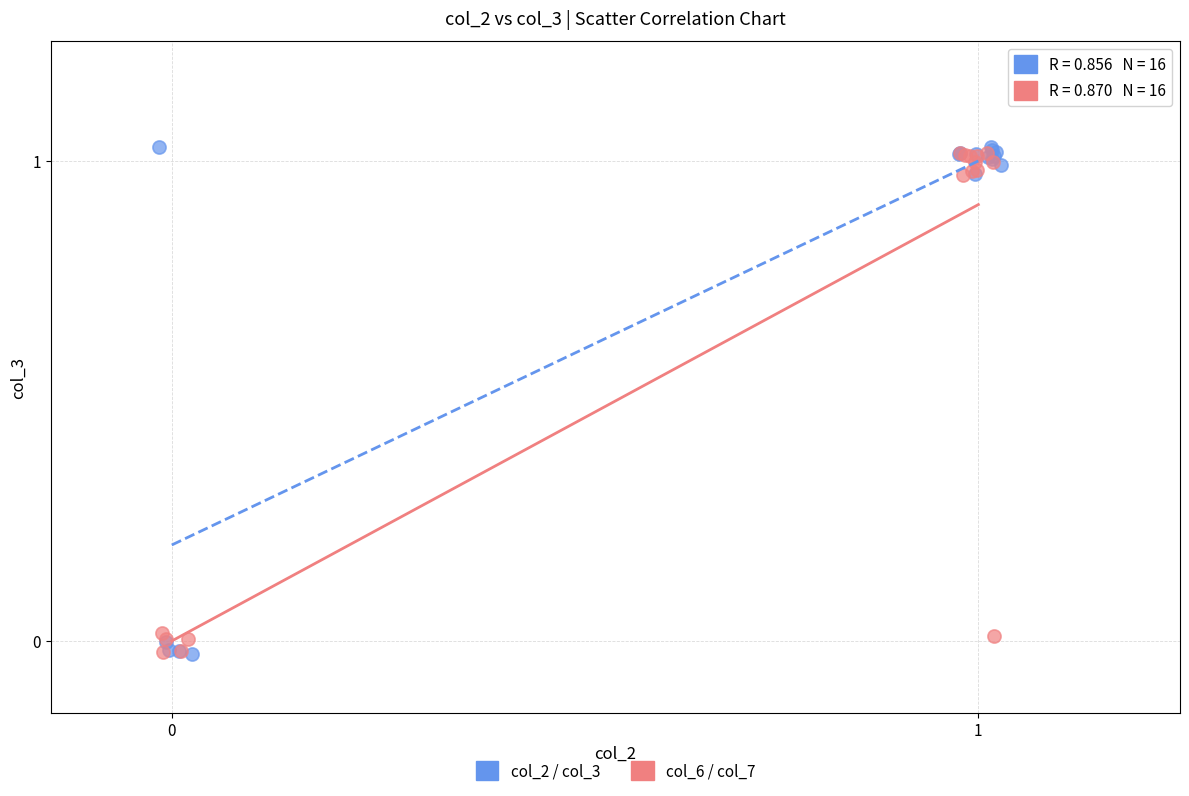

Which series has the largest Y range (max minus min)?

col_2 / col_3